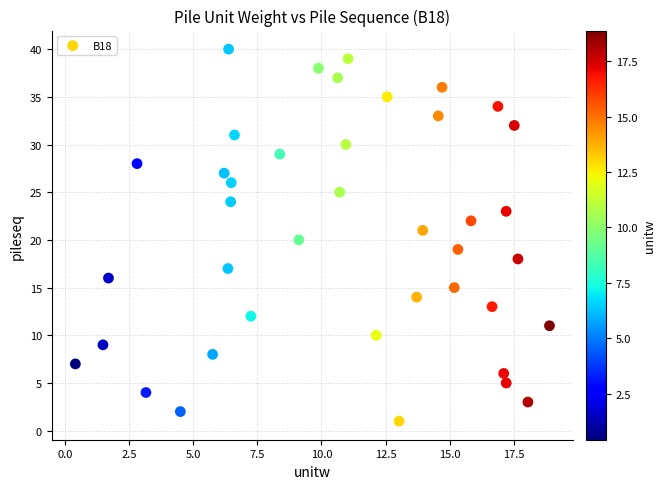

What is the range of Y values (max minus min)?

39